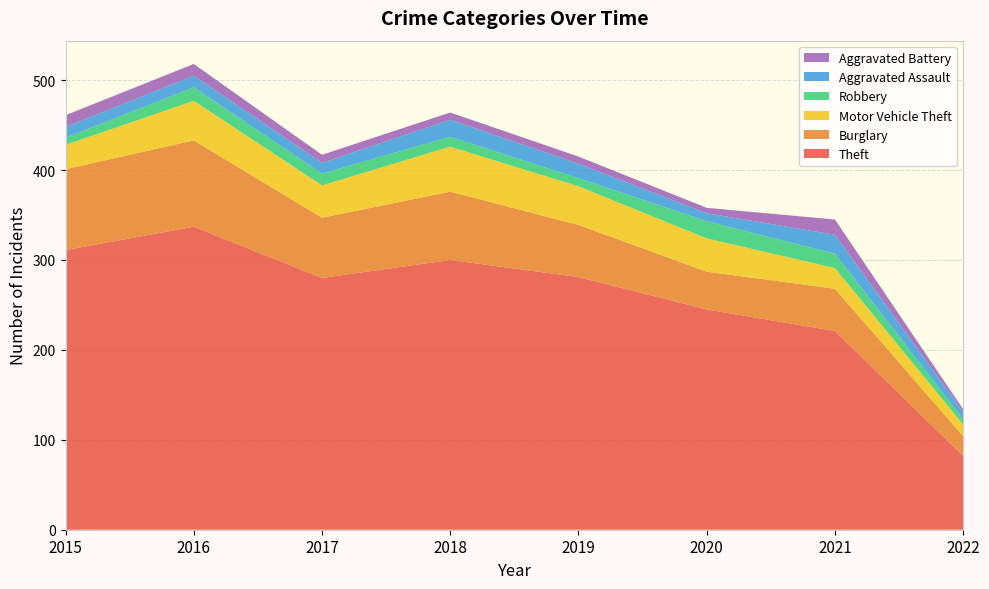

Reading right to left, what are all the values shown in this chart?

Theft: 2022=82	2021=221	2020=245	2019=281	2018=300	2017=280	2016=337	2015=311
Burglary: 2022=22	2021=47	2020=42	2019=58	2018=76	2017=67	2016=96	2015=90
Motor Vehicle Theft: 2022=13	2021=23	2020=37	2019=43	2018=50	2017=36	2016=44	2015=27
Robbery: 2022=6	2021=16	2020=19	2019=9	2018=11	2017=13	2016=15	2015=8
Aggravated Assault: 2022=8	2021=21	2020=9	2019=16	2018=19	2017=12	2016=13	2015=12
Aggravated Battery: 2022=3	2021=17	2020=6	2019=8	2018=8	2017=9	2016=13	2015=13